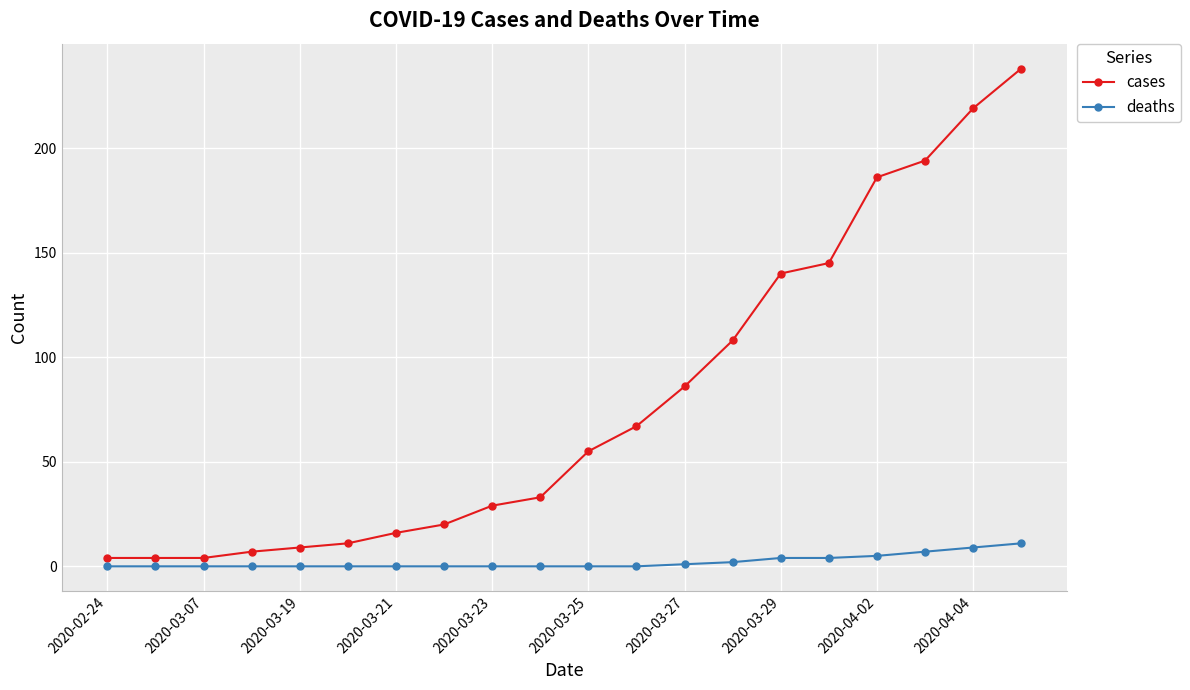

What is the value of the deaths point at the 17th from the left?

5